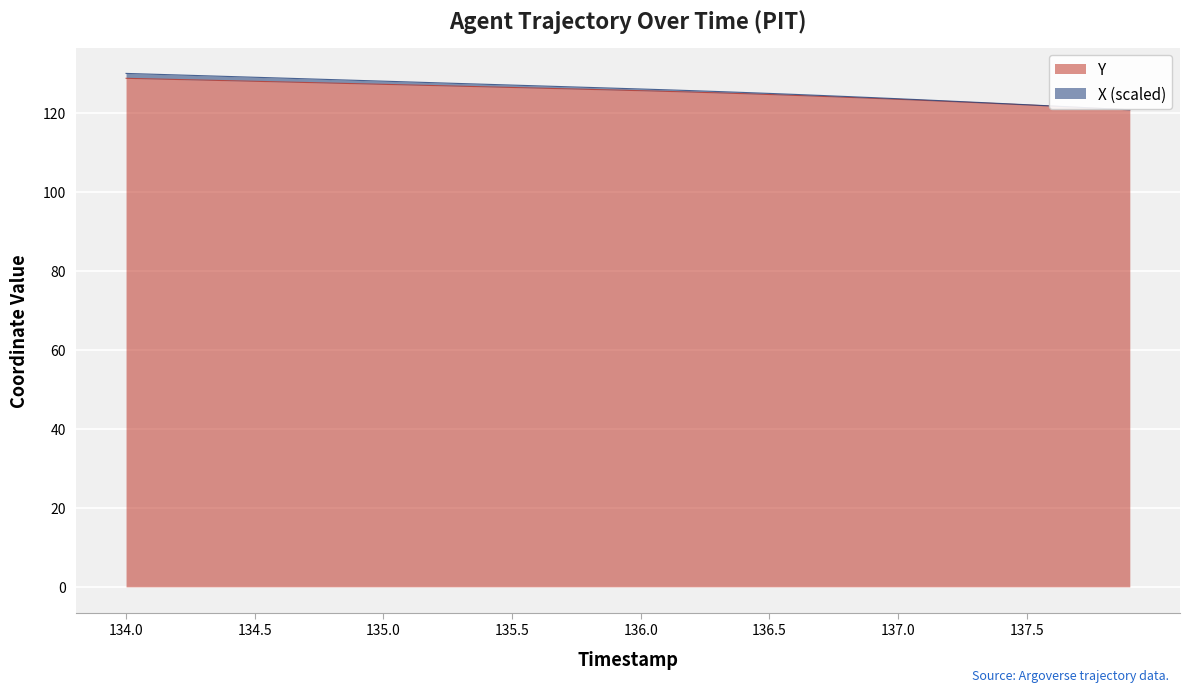

Reading left to right, extract all data points from this chart.

134.0=128.7	134.1=128.5	134.2=128.4	134.3=128.2	134.4=128.1	134.5=127.9	134.6=127.8	134.7=127.6	134.8=127.5	134.9=127.3	135.0=127.1	135.1=127.0	135.2=126.8	135.3=126.7	135.4=126.5	135.5=126.3	135.6=126.2	135.7=126.0	135.8=125.9	135.9=125.7	136.0=125.5	136.1=125.4	136.2=125.2	136.3=125.0	136.4=124.8	136.5=124.6	136.6=124.3	136.7=124.1	136.8=123.9	136.9=123.6	137.0=123.3	137.1=123.1	137.2=122.8	137.3=122.5	137.4=122.2	137.5=121.9	137.6=121.6	137.7=121.3	137.8=121.0	137.9=120.7